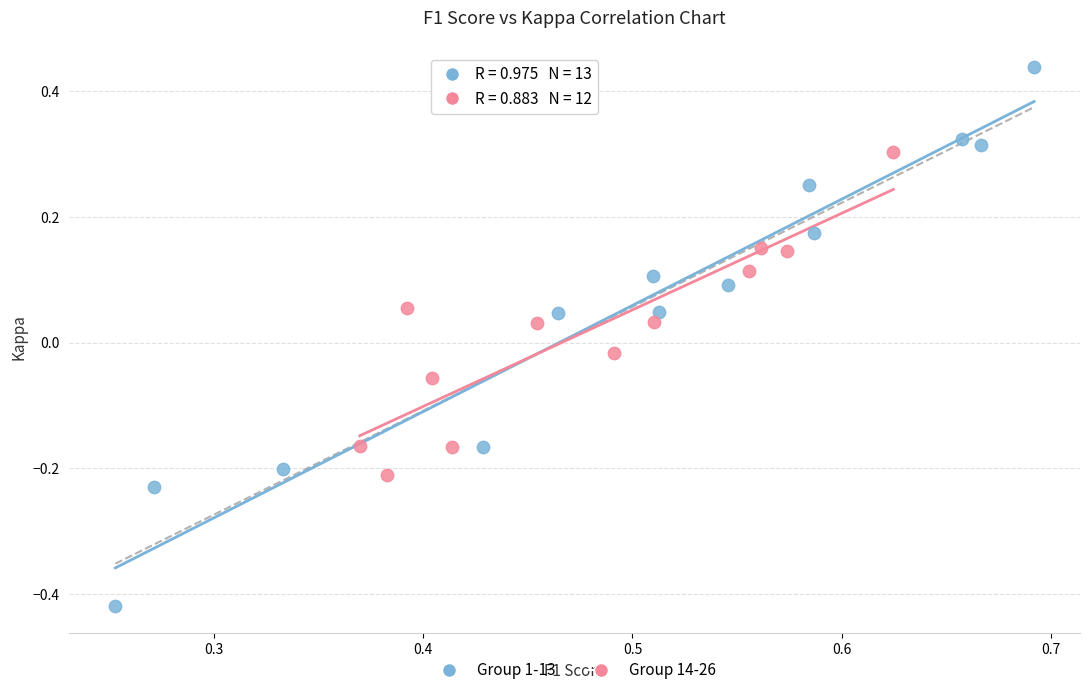

Which series reaches the maximum Y coordinate?

Group 1-13